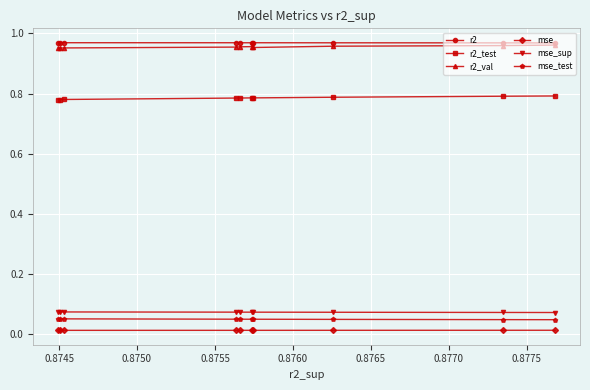

Count the mse_sup values in the range 0 to 1.

10